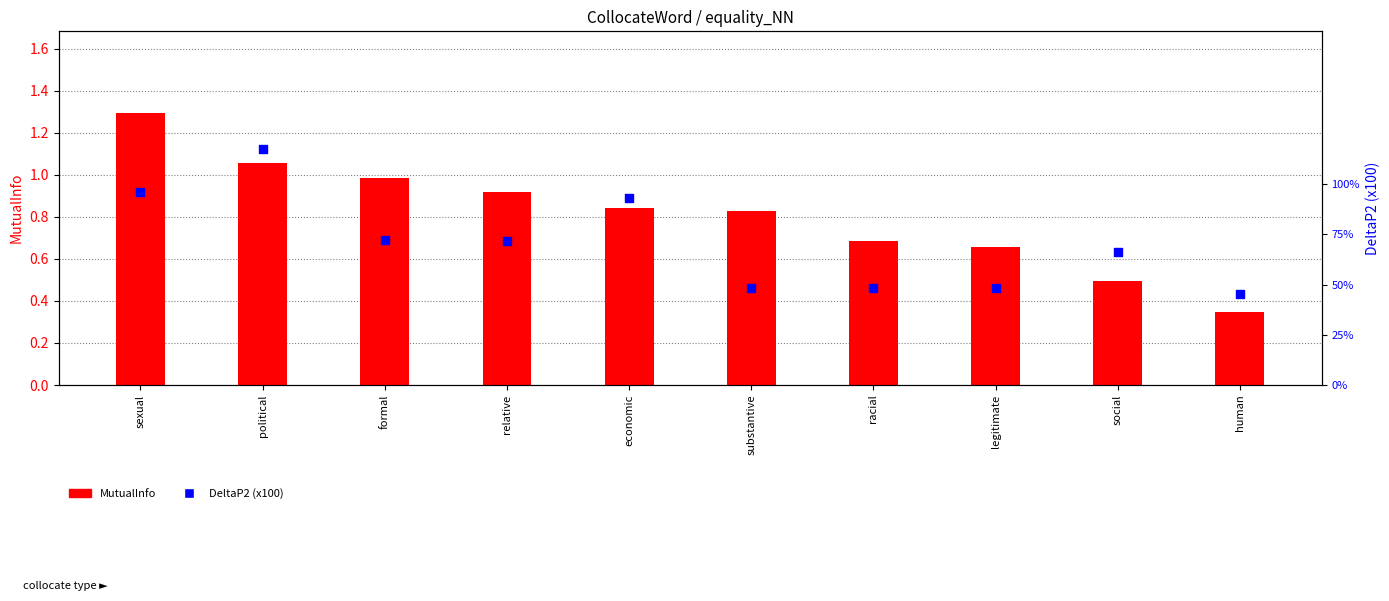

Is the value of DeltaP2 (x100) at social greater than the value of MutualInfo at racial?

Yes